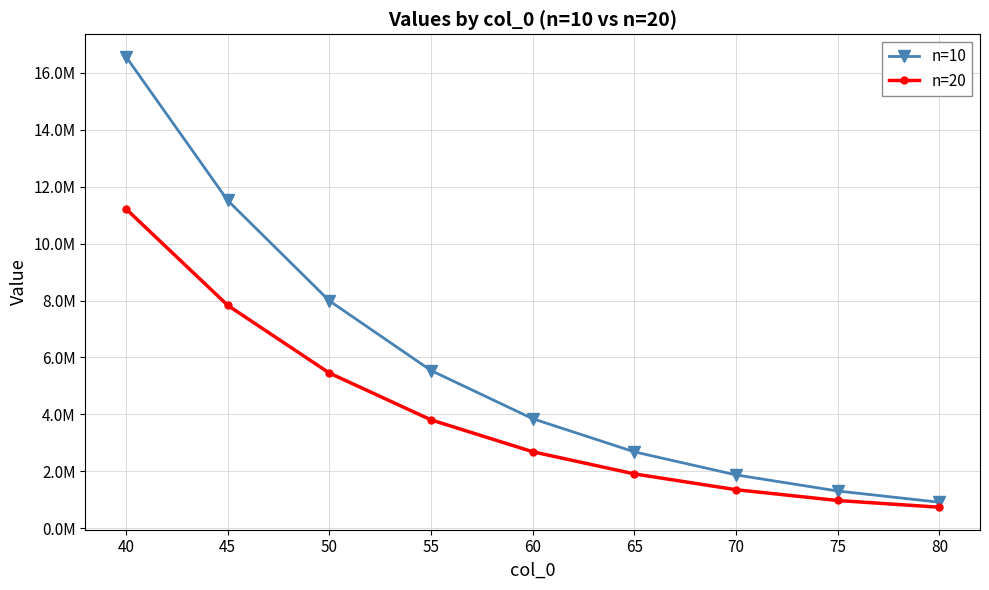

True or false: n=10 and n=20 intersect in this chart.

False